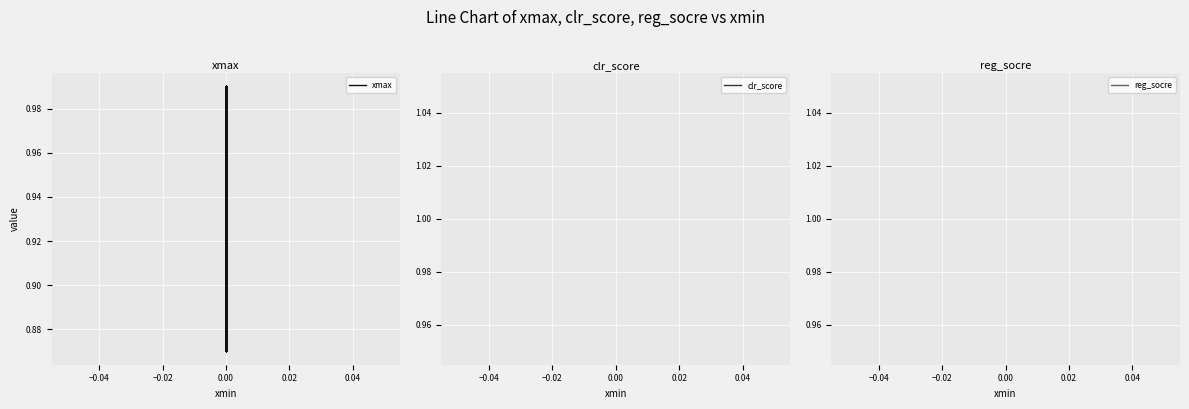

True or false: xmax and clr_score cross at least once.

False